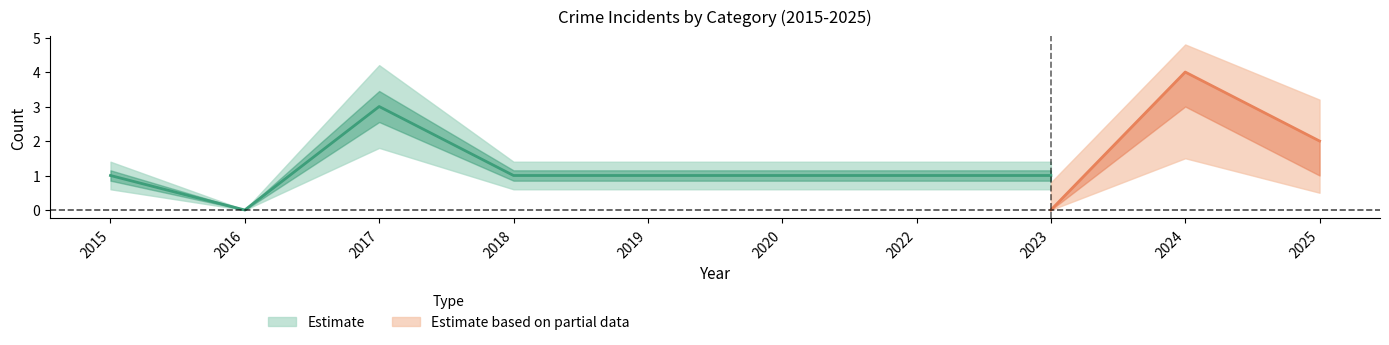

True or false: Robbery has a value of 0 at 2022.

False